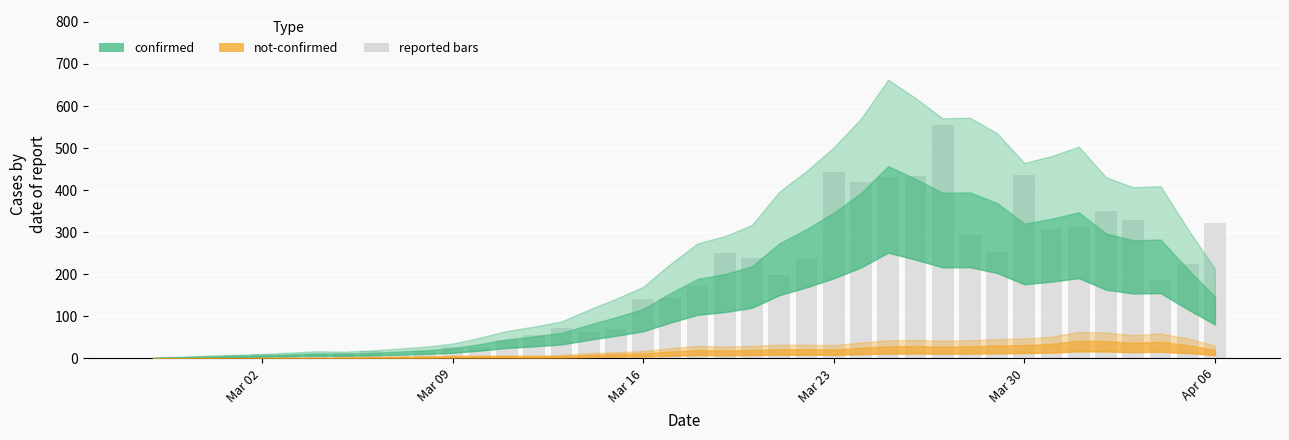

What is the sum of all values?

7128